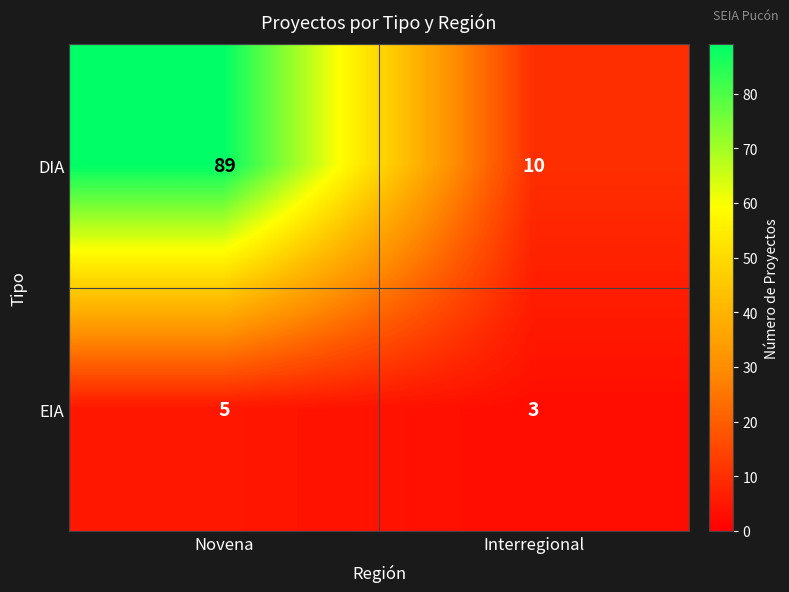

What is the spread (max minus min) of values at Interregional?

7